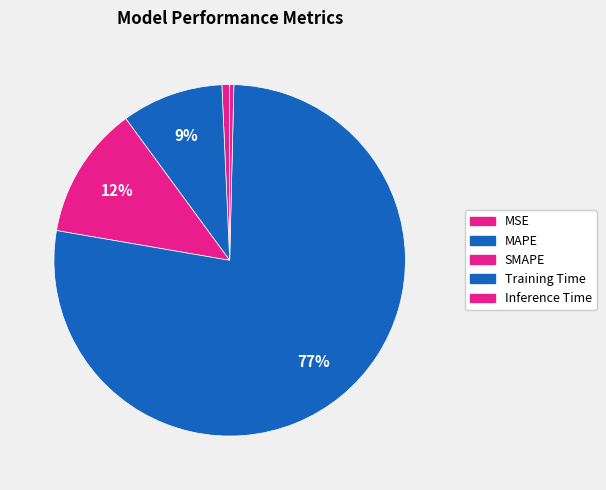

To the nearest percent, what is the difference between the MAPE and Training Time slice percentages?

68%